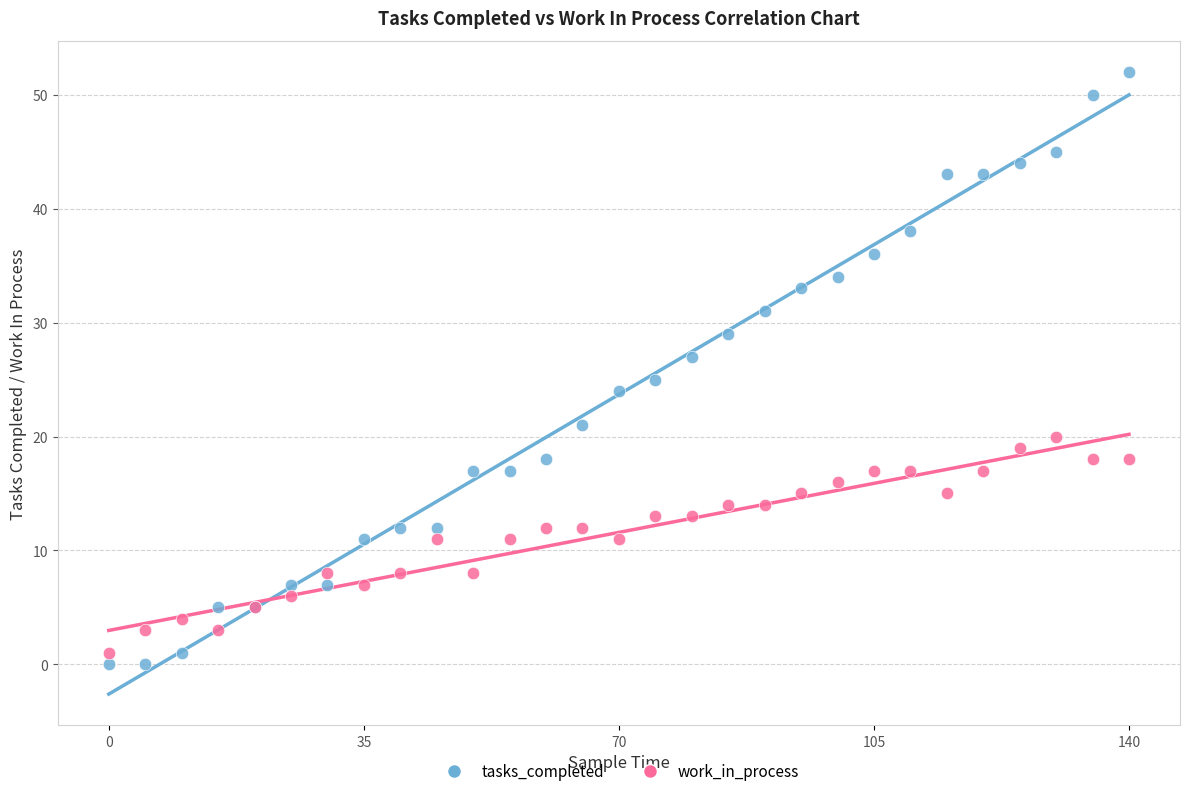

Which series contains the highest Y value?

tasks_completed